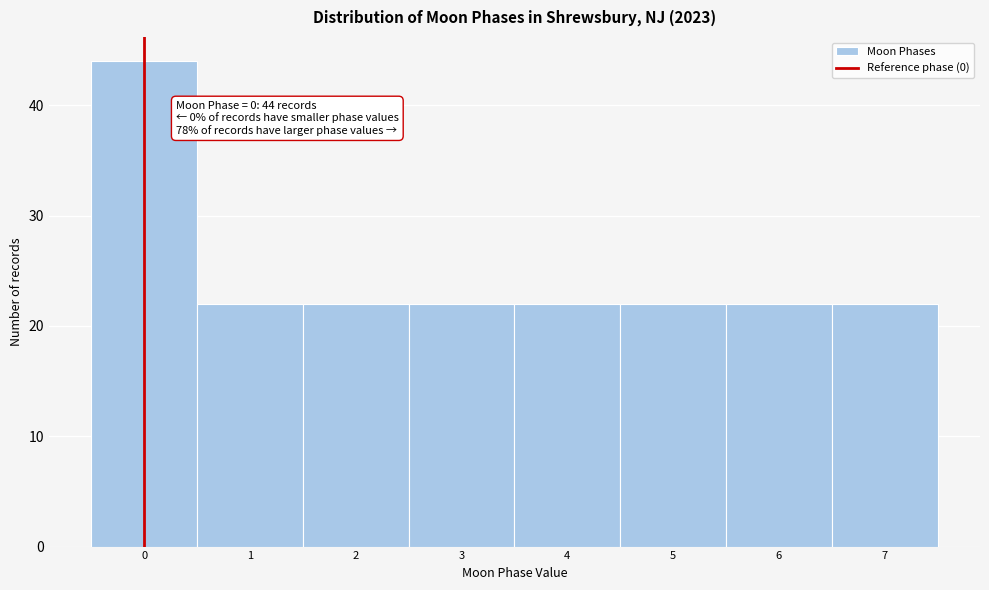

Over which range of the x-axis is the bar tallest?

-0.5 to 0.5